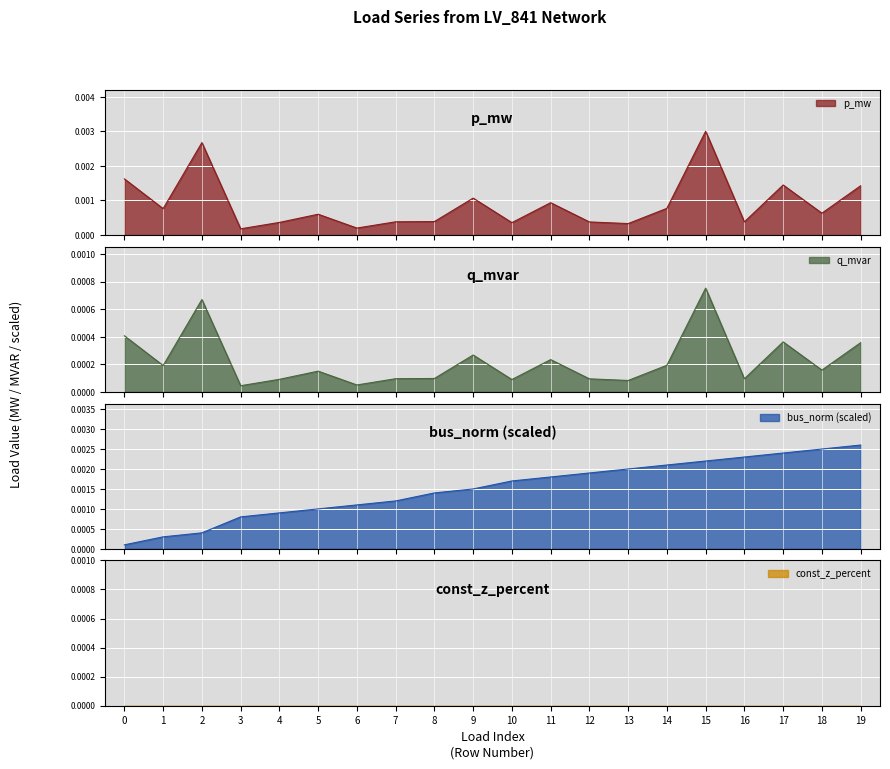

Is the value of p_mw at 5 greater than the value of q_mvar at 12?

No